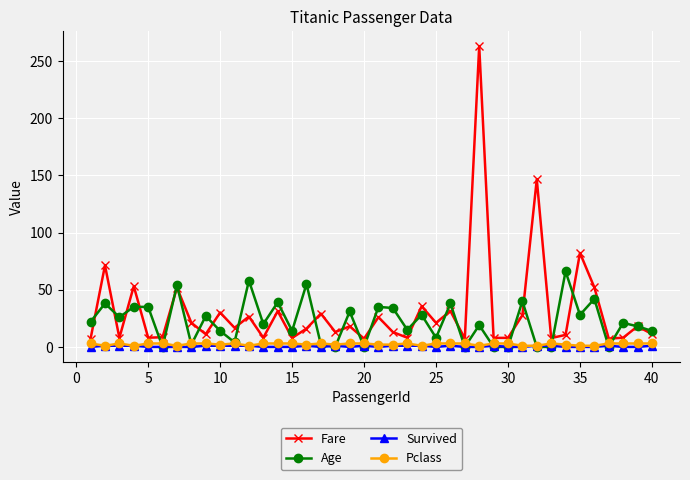

True or false: Fare and Survived cross at least once.

False